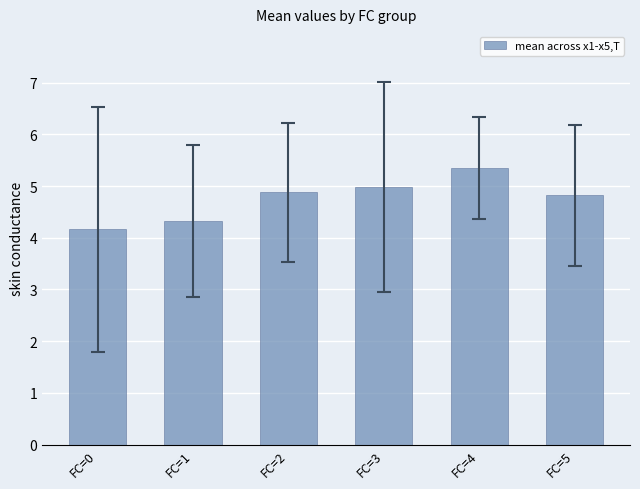

Where is the data nearest to the value 4?

FC=0